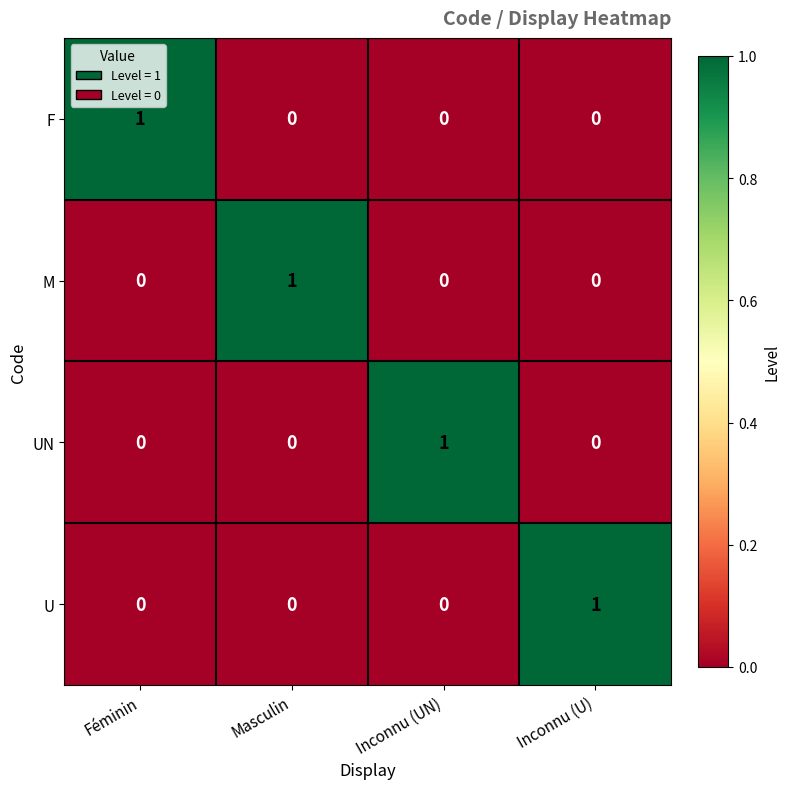

At how many categories does at least one series exceed 0?

4